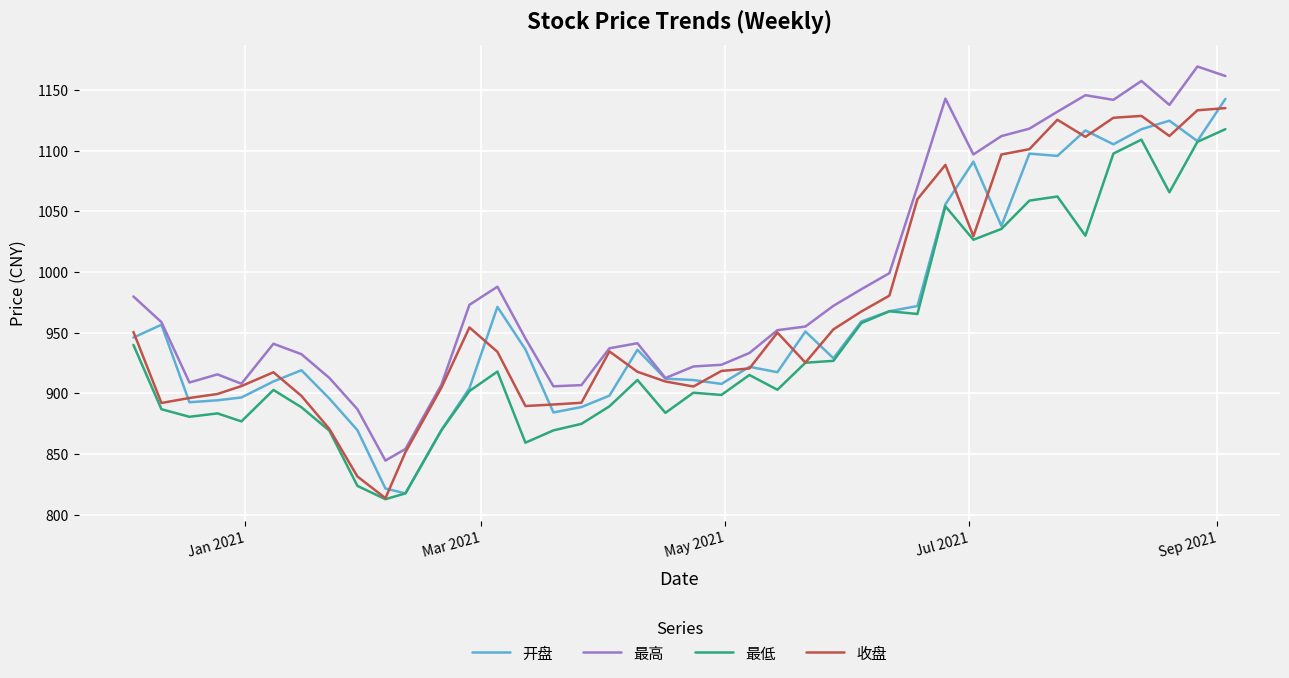

Which series has the largest total across all categories?

最高